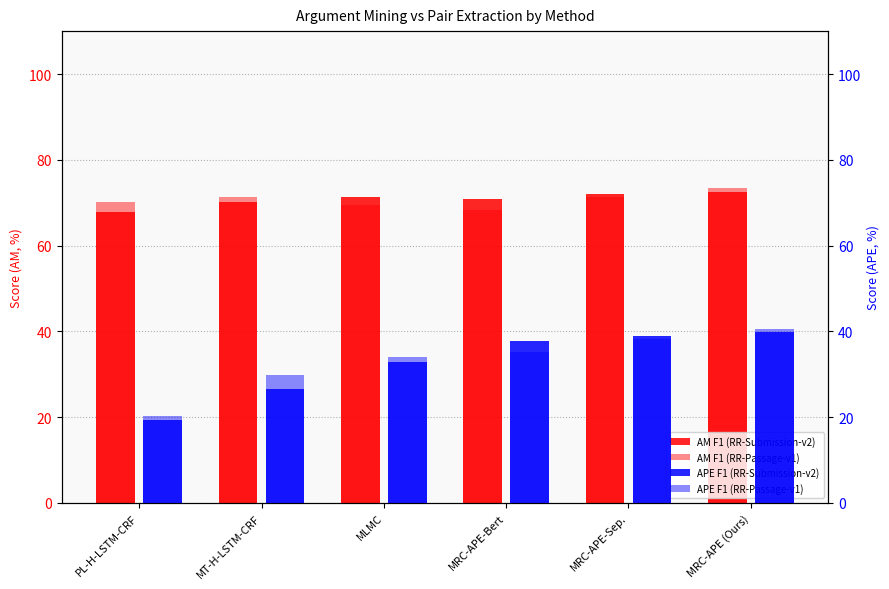

Rank the series at MRC-APE (Ours) from highest to lowest value.

AM F1 (RR-Passage-v1), AM F1 (RR-Submission-v2), APE F1 (RR-Passage-v1), APE F1 (RR-Submission-v2)